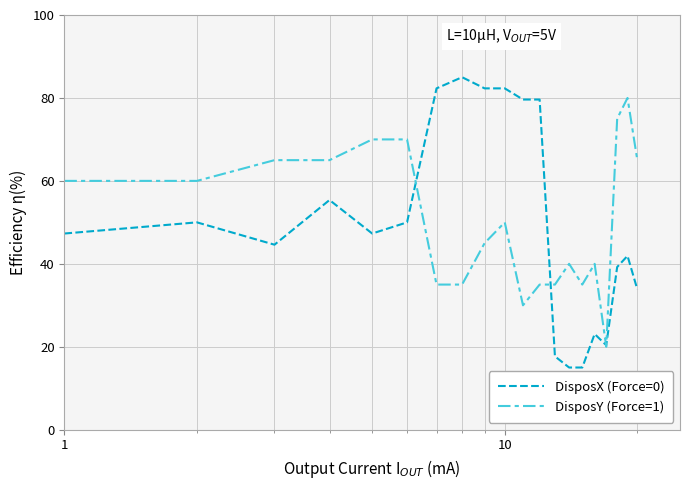

Which series has the widest spread of values?

DisposX (Force=0)